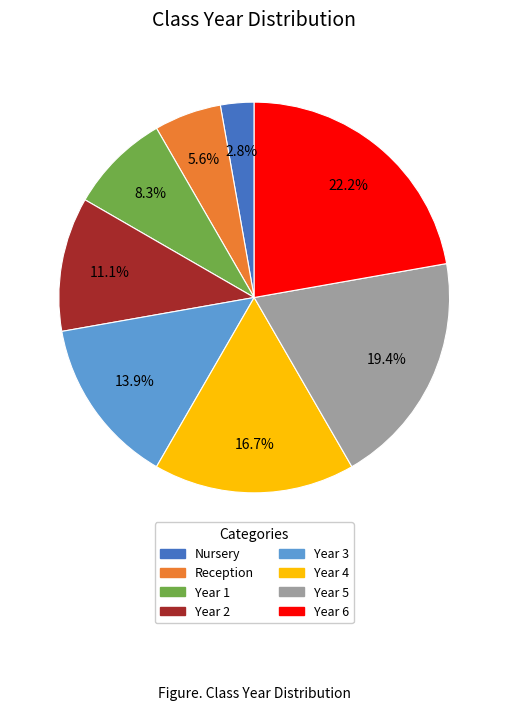

Does Nursery represent more than half of the total?

No